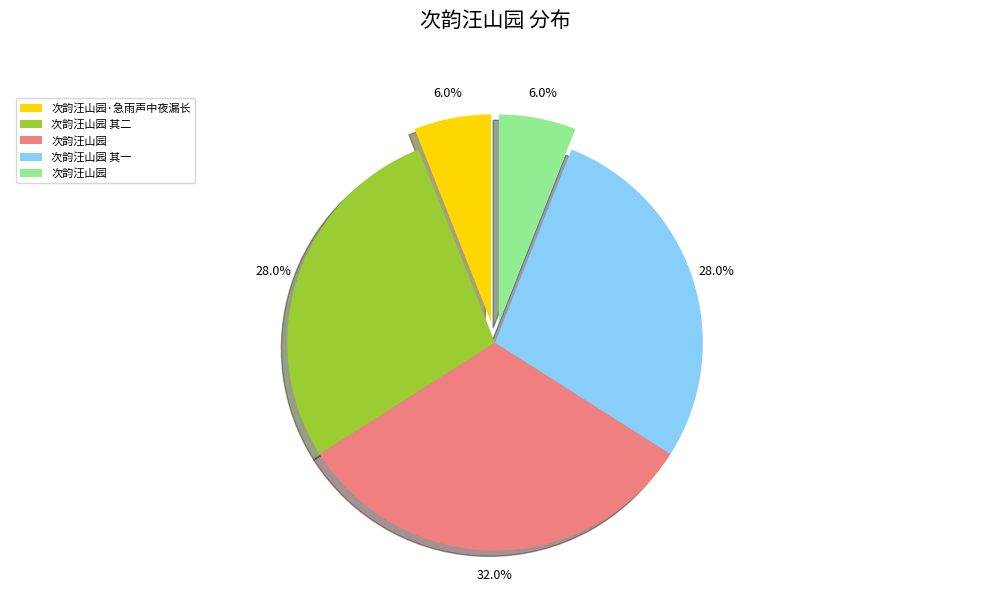

Does any single category account for the majority?

No